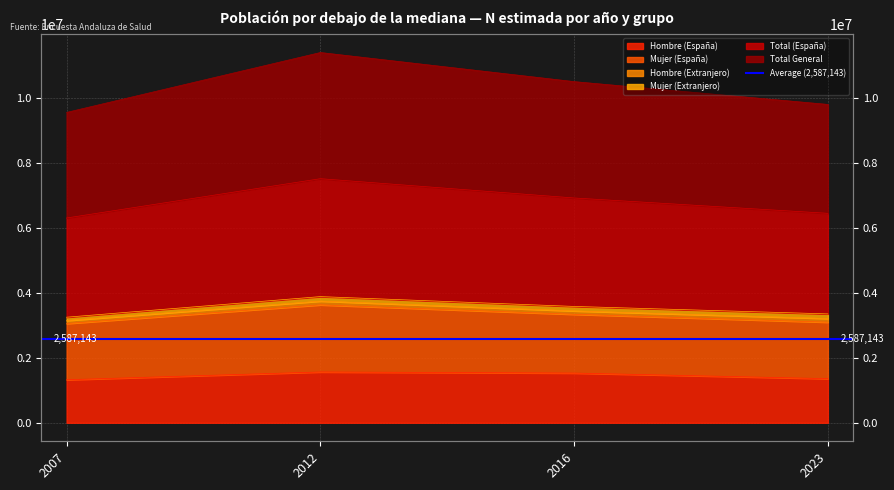

What is the spread (max minus min) of values at 2016?

2049294